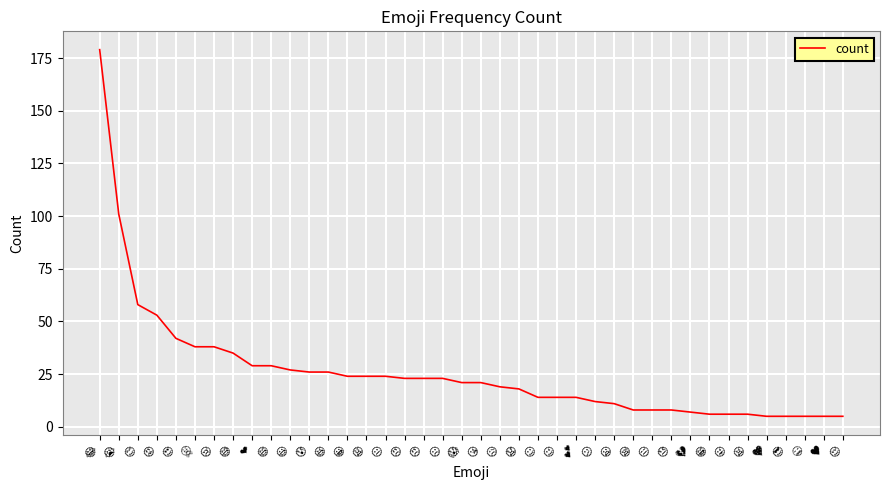

What is the sum of all values?

1040